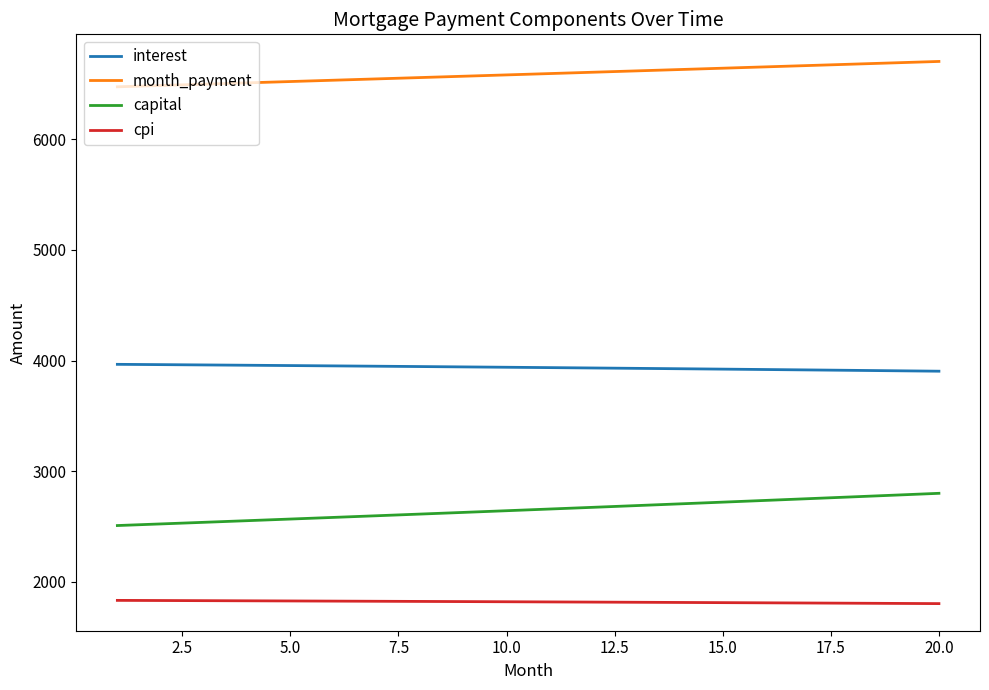

What is the maximum value shown in the chart?

6703.4